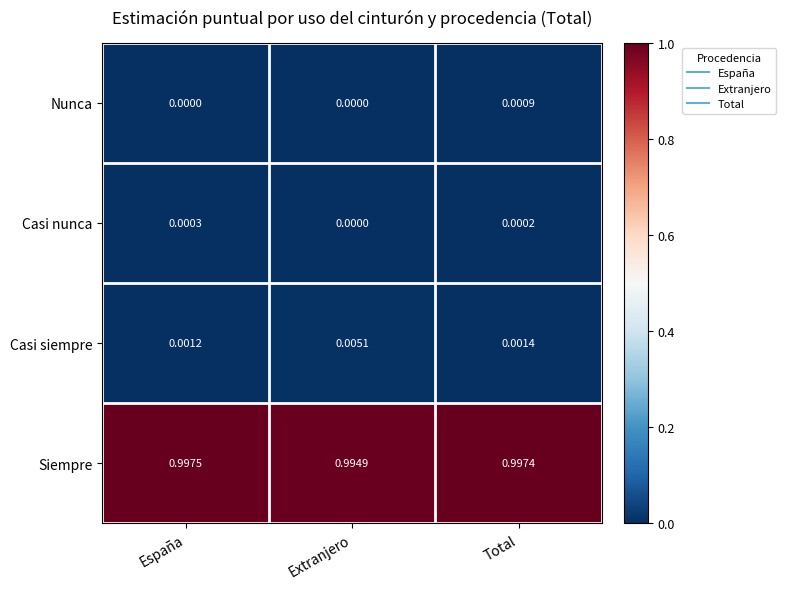

Which series changed the most between Extranjero and Total?

Casi siempre